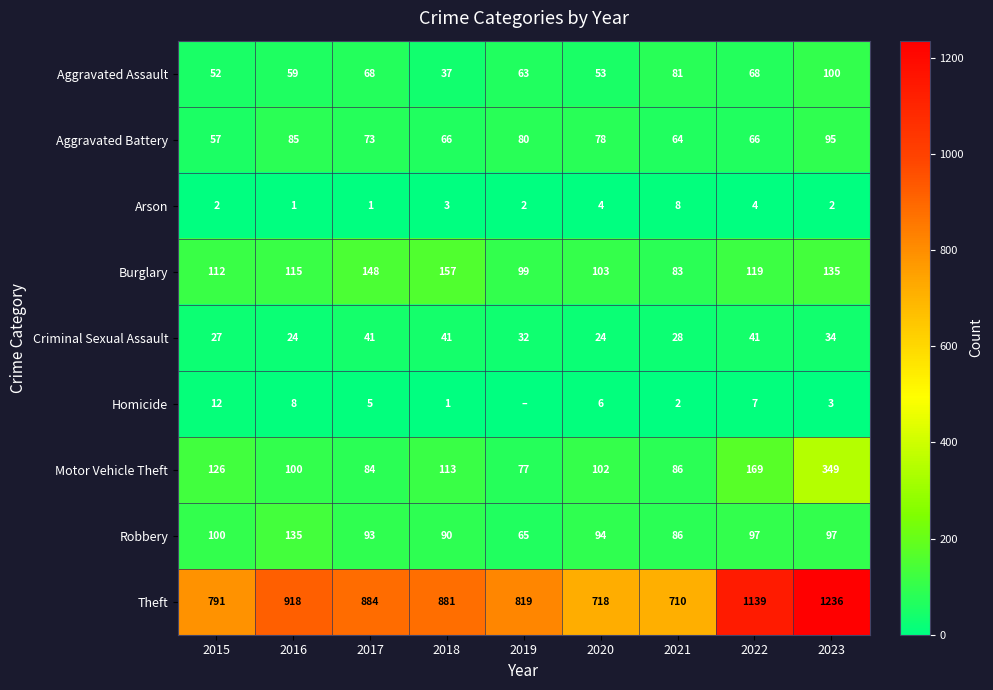

Rank the series at 2022 from highest to lowest value.

Theft, Motor Vehicle Theft, Burglary, Robbery, Aggravated Assault, Aggravated Battery, Criminal Sexual Assault, Homicide, Arson